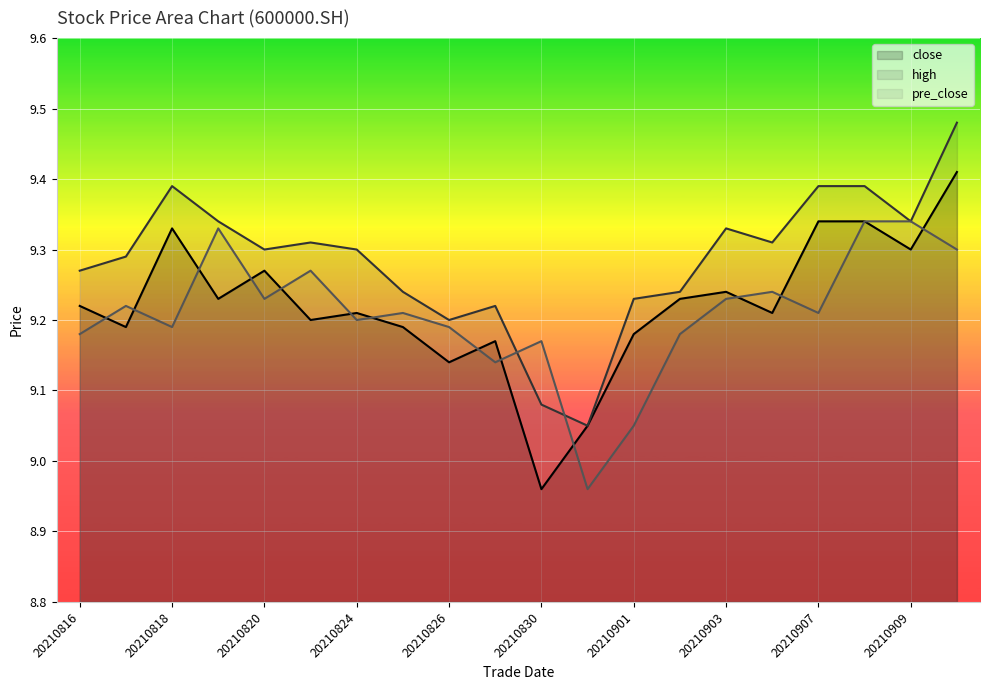

What is the average value of the close series?

9.2